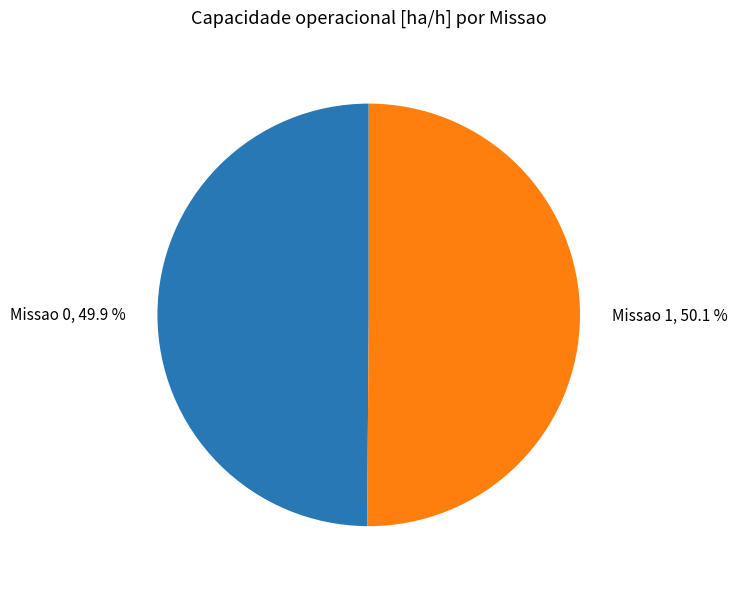

To the nearest percent, what portion does Missao 1 represent?

50%